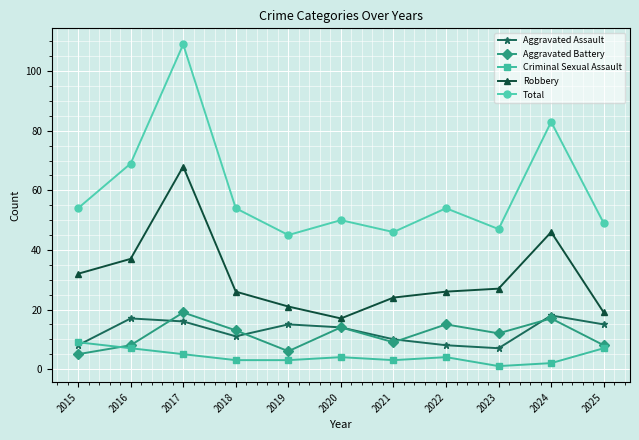

Where does the Aggravated Battery series first go above 12?

2017